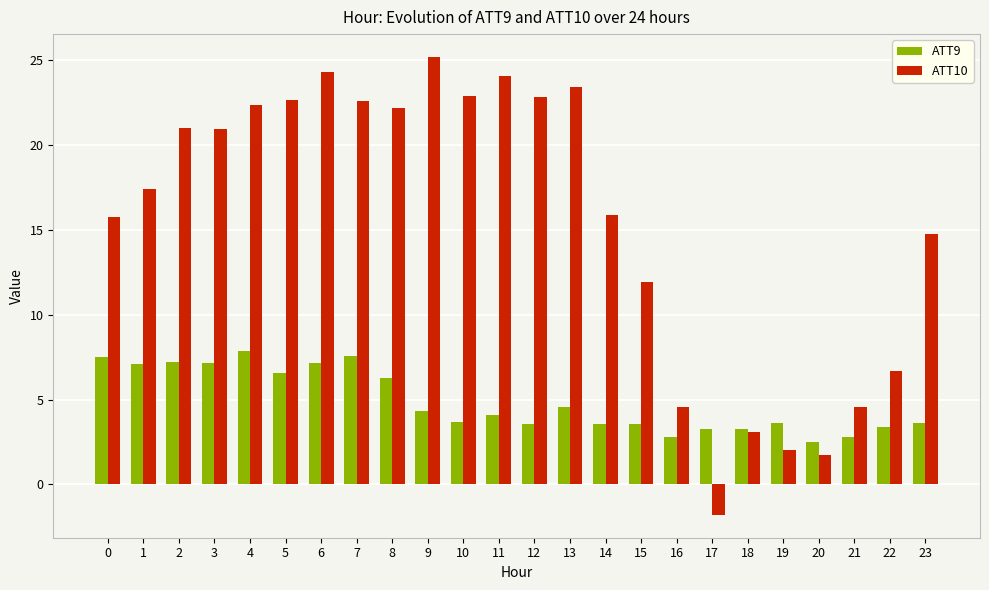

Between 7 and 19, which series saw the biggest shift?

ATT10